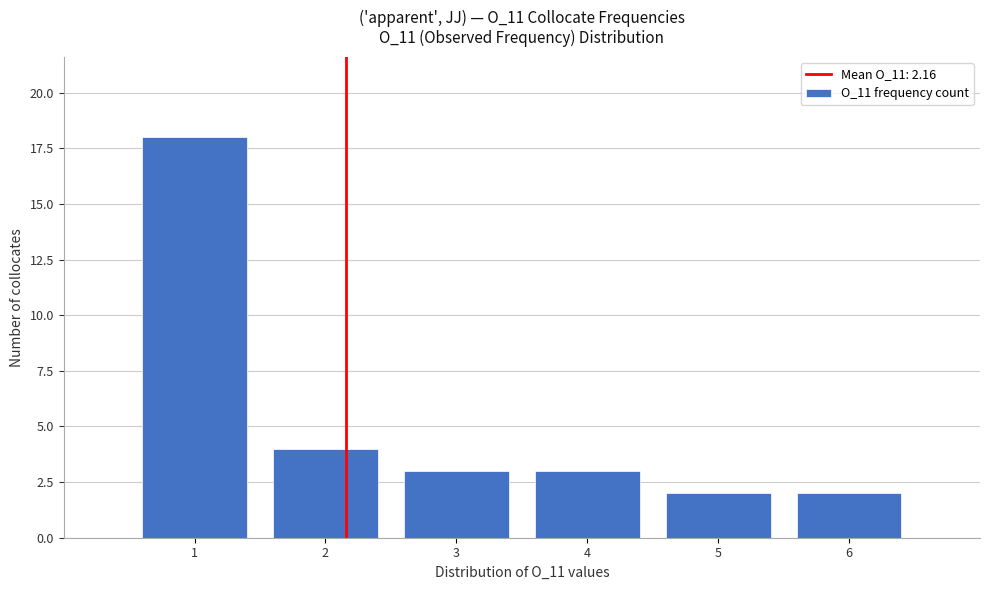

Which range on the x-axis has the tallest bar?

0.5 to 1.5